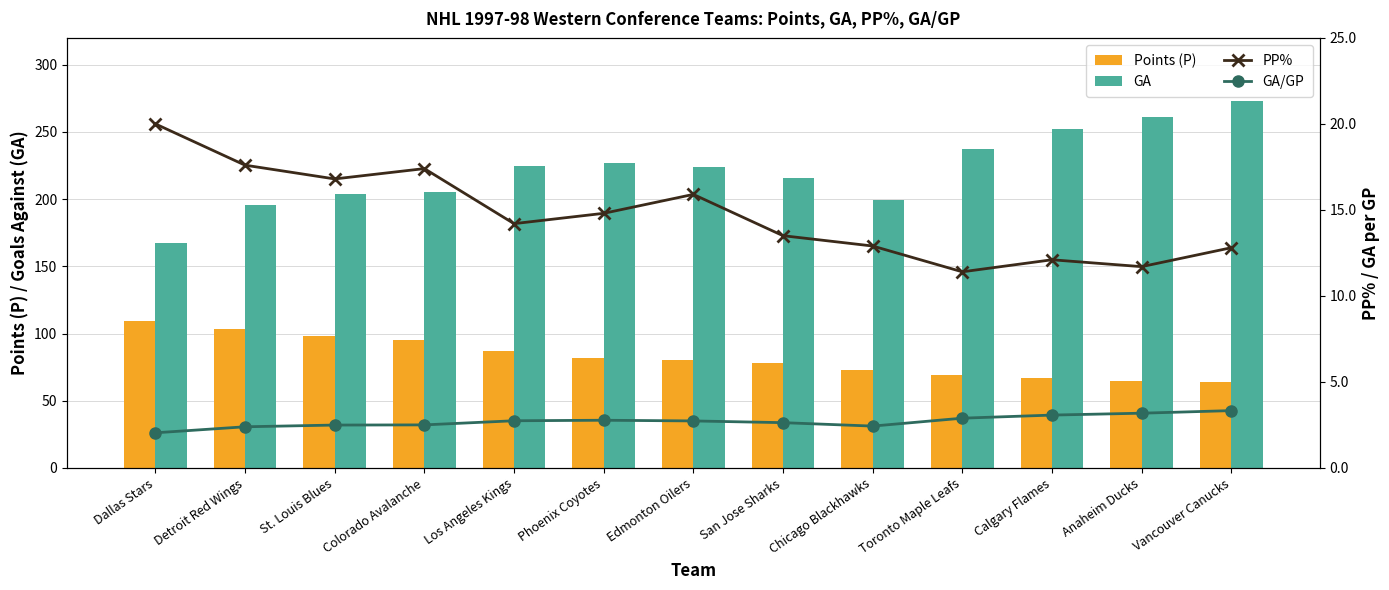

Which series has the largest range (max minus min)?

GA